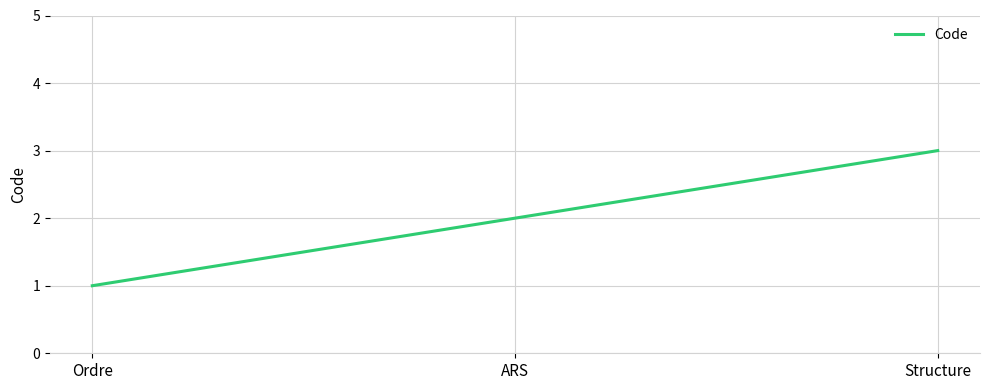

What is the average value?

2